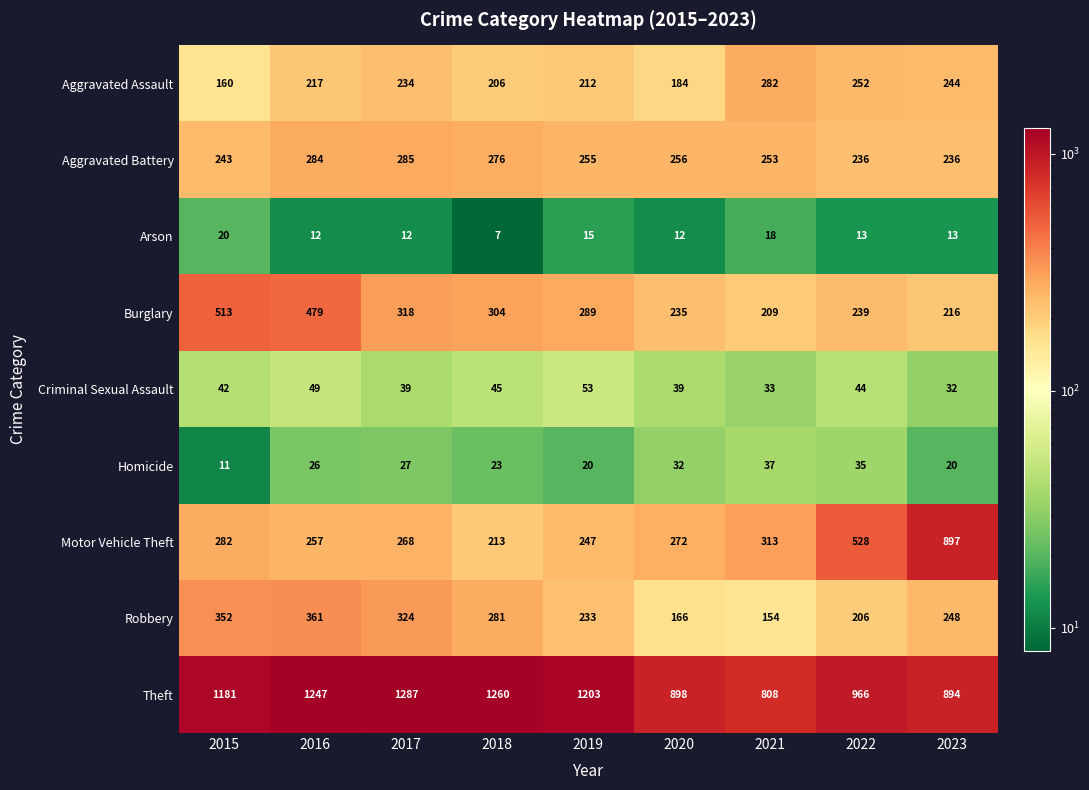

List the series in order of their peak value, lowest first.

Arson, Homicide, Criminal Sexual Assault, Aggravated Assault, Aggravated Battery, Robbery, Burglary, Motor Vehicle Theft, Theft